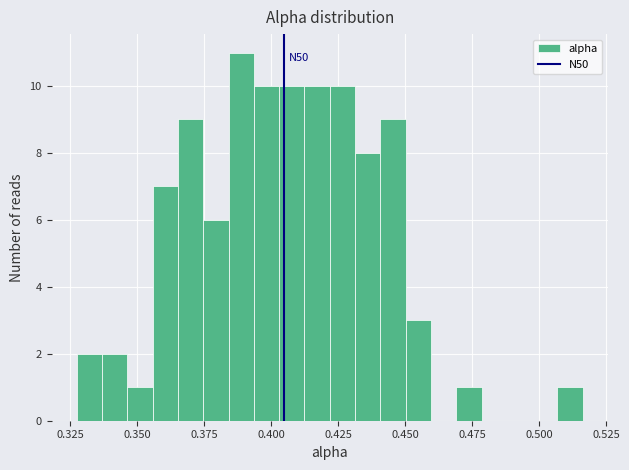

Read against the x-axis, roughly where is the centre of the tallest bar?

0.390